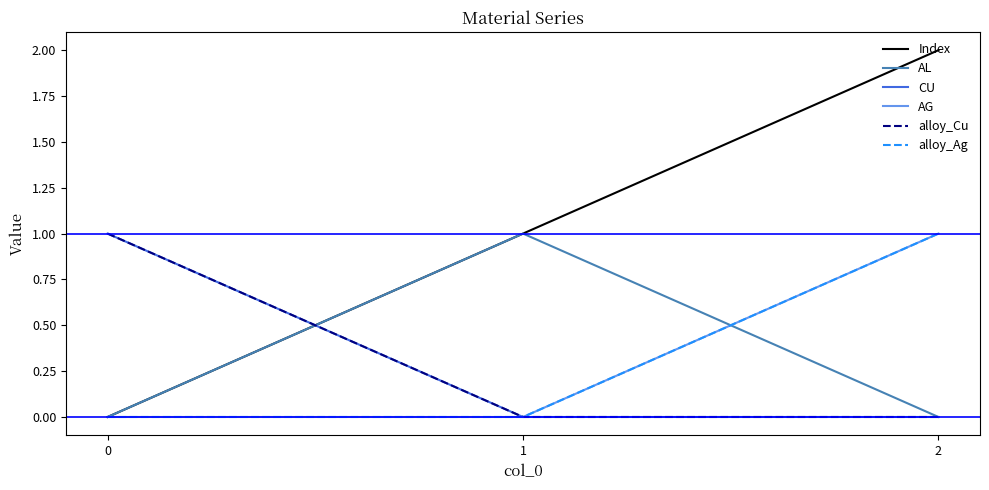

Is this an area chart (filled region under the line)?

No